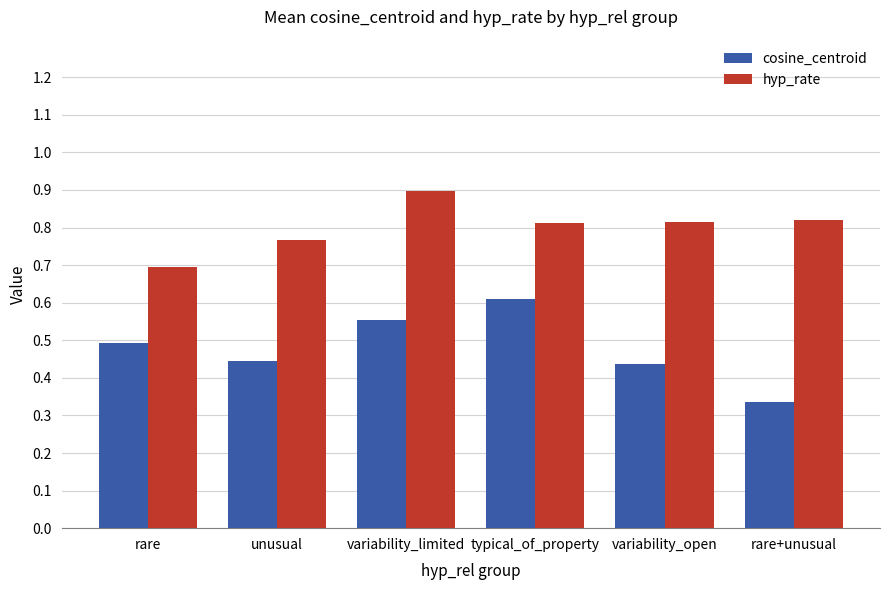

Rank the series by their average value, from highest to lowest.

hyp_rate, cosine_centroid